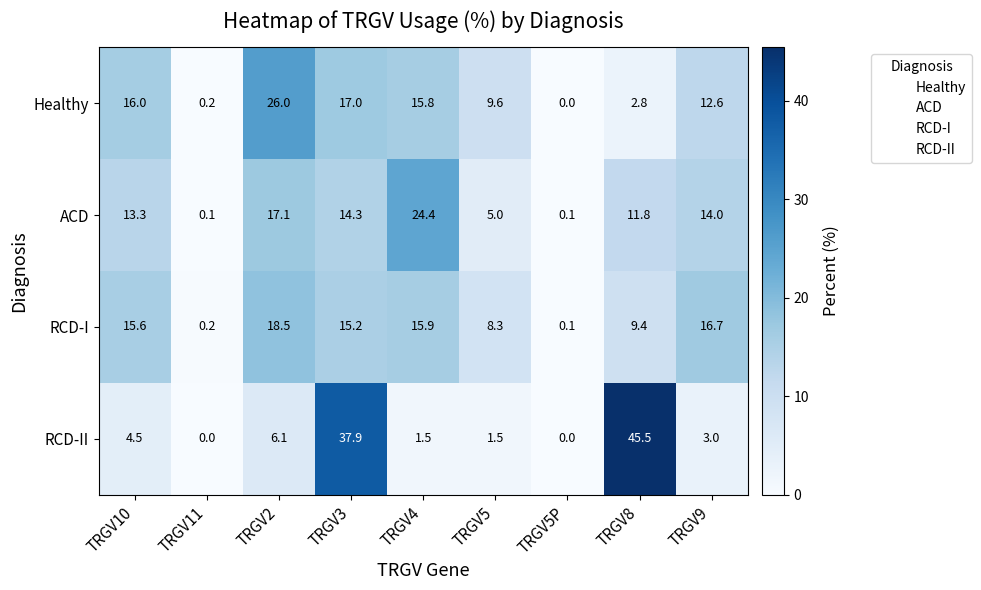

The RCD-I series shows 0.2 at TRGV11. True or false?

True